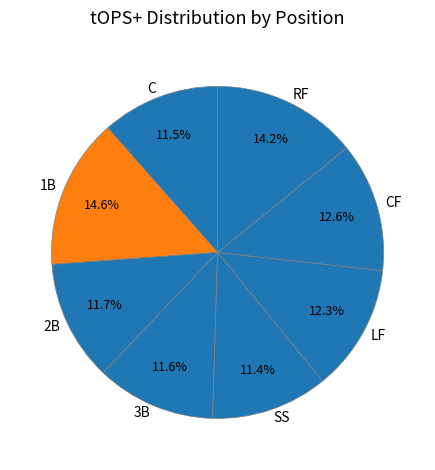

What is the ratio of the value at 1B to the value at LF?

1.2